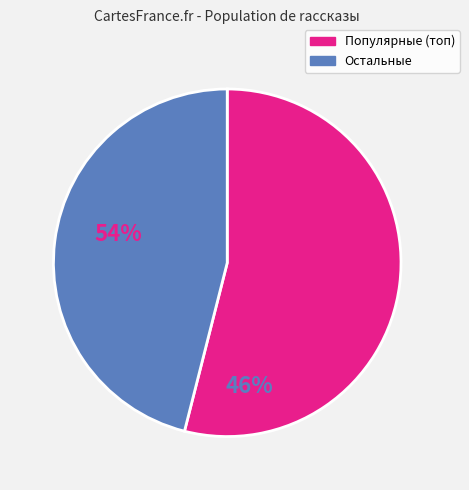

Is there any slice that represents more than half of the pie?

Yes